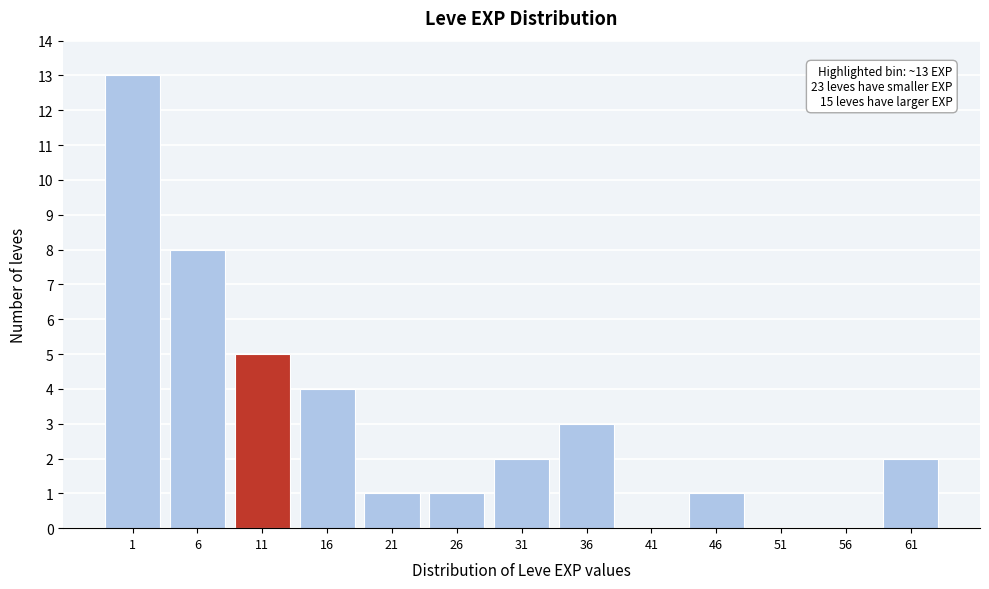

Reading left to right, what are all the values shown in this chart?

1=13	6=8	11=5	16=4	21=1	26=1	31=2	36=3	41=0	46=1	51=0	56=0	61=2